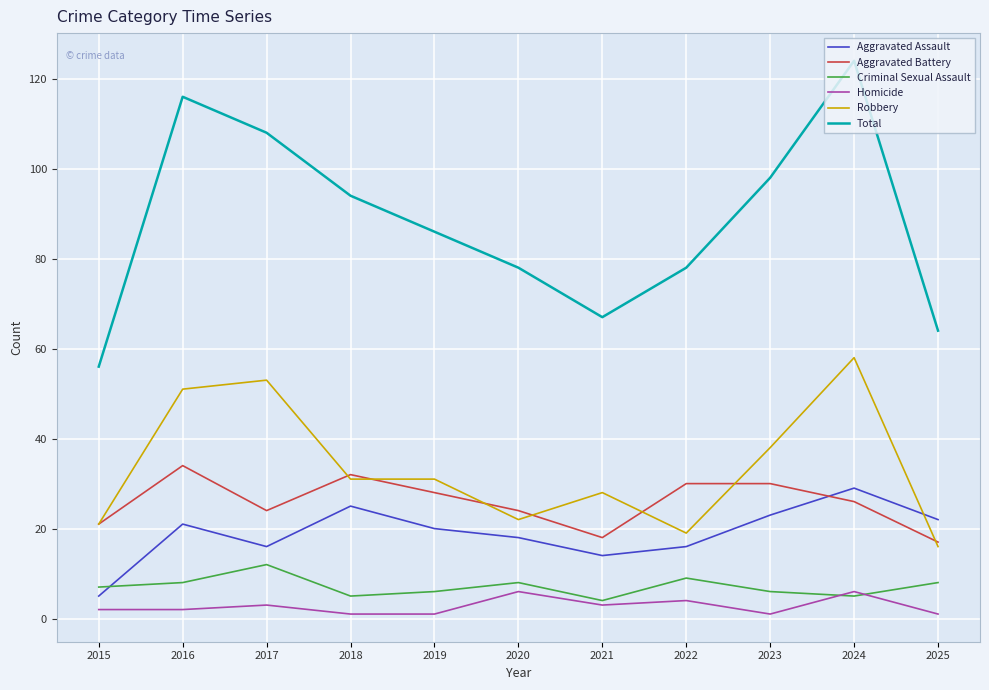

True or false: Aggravated Battery and Total intersect in this chart.

False